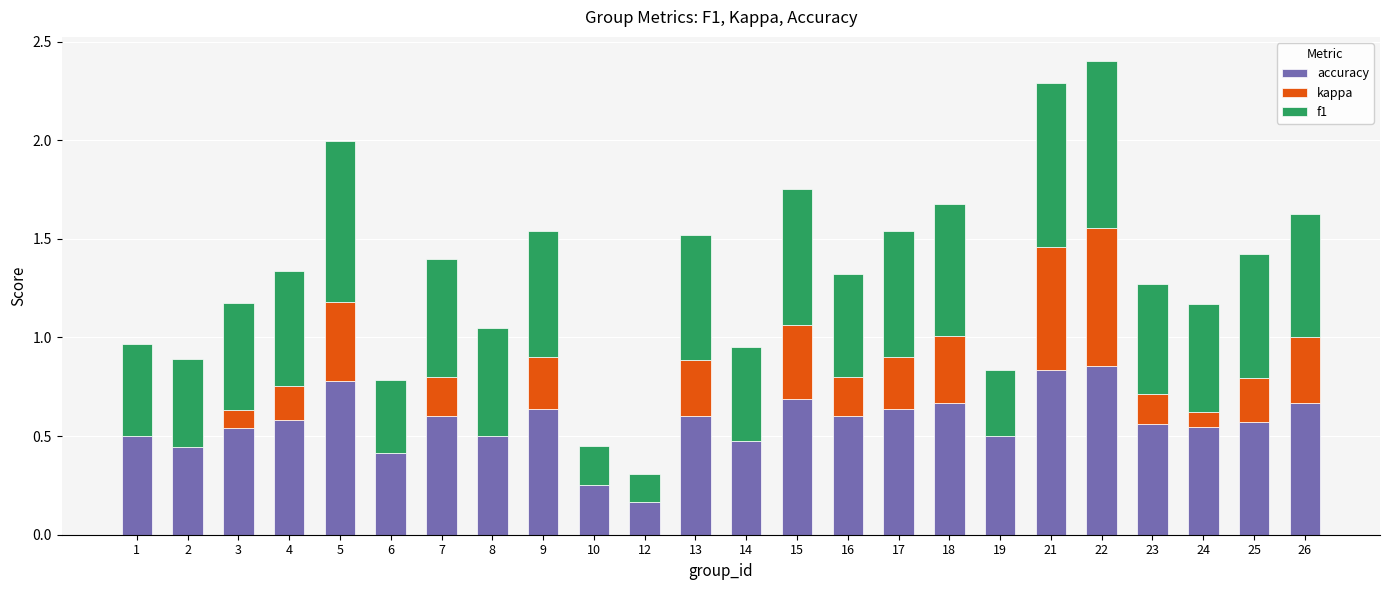

What is the total value across all series at 4?

1.3